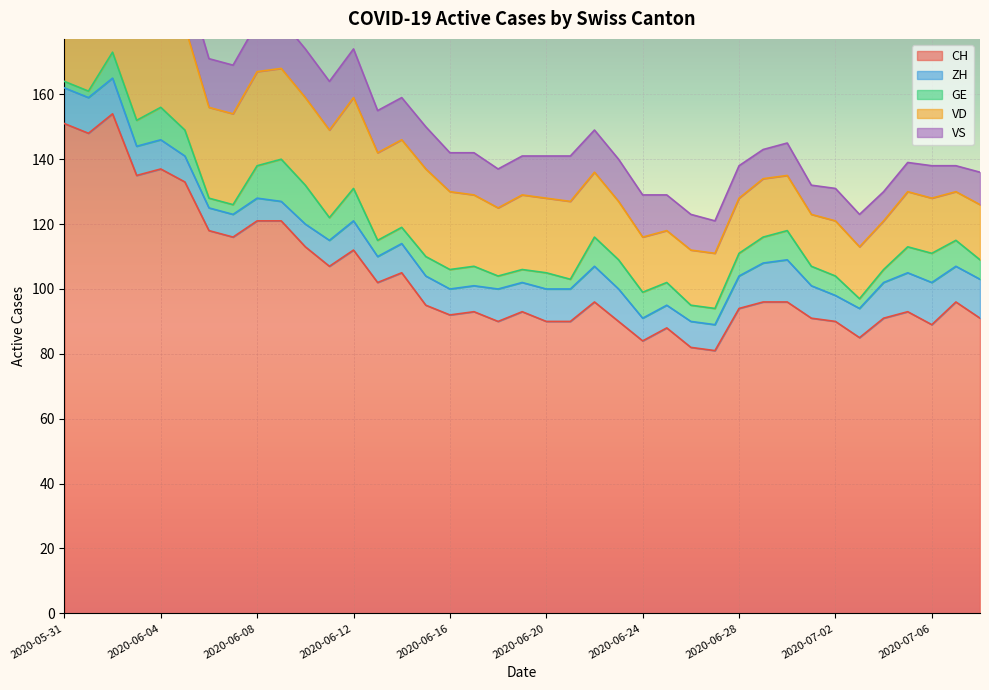

Is it true that CH equals 32 at 2020-06-29?

False